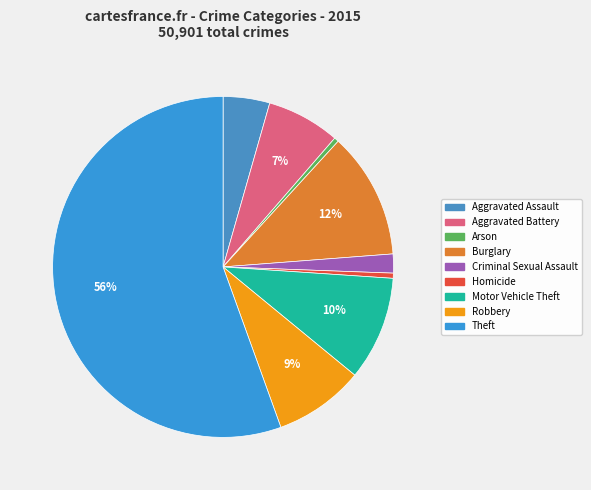

Does Criminal Sexual Assault account for over 50% of the chart?

No